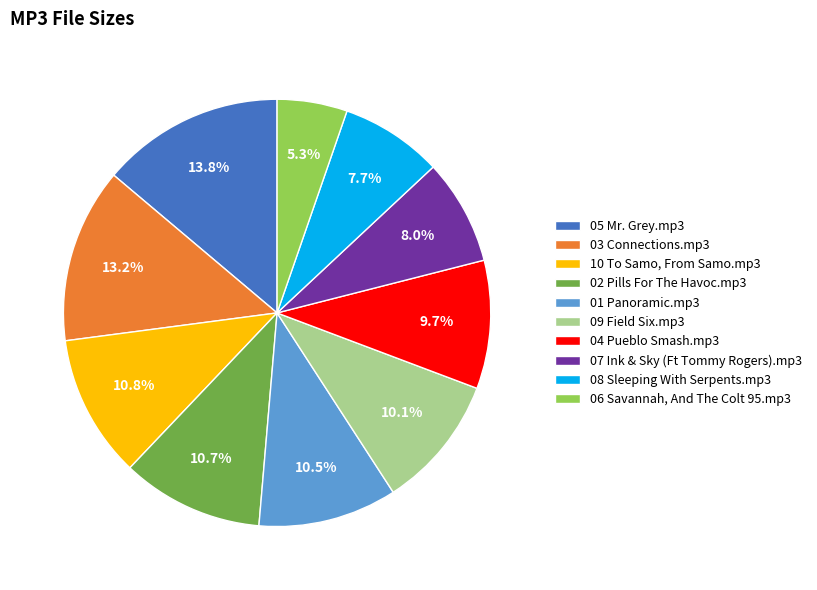

Is it true that 10 To Samo, From Samo.mp3 is 11% of the pie?

True